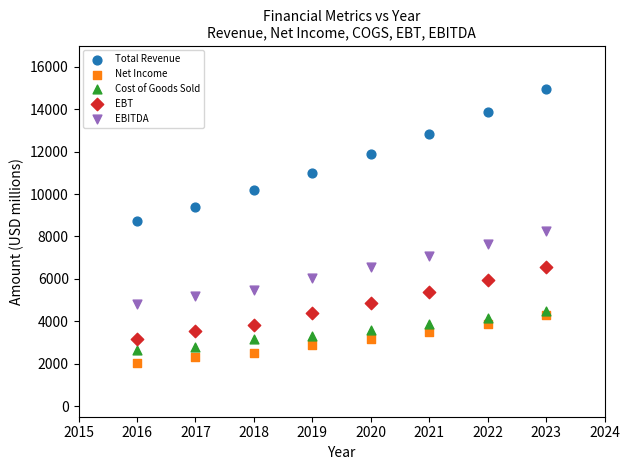

Which series contains the highest Y value?

Total Revenue